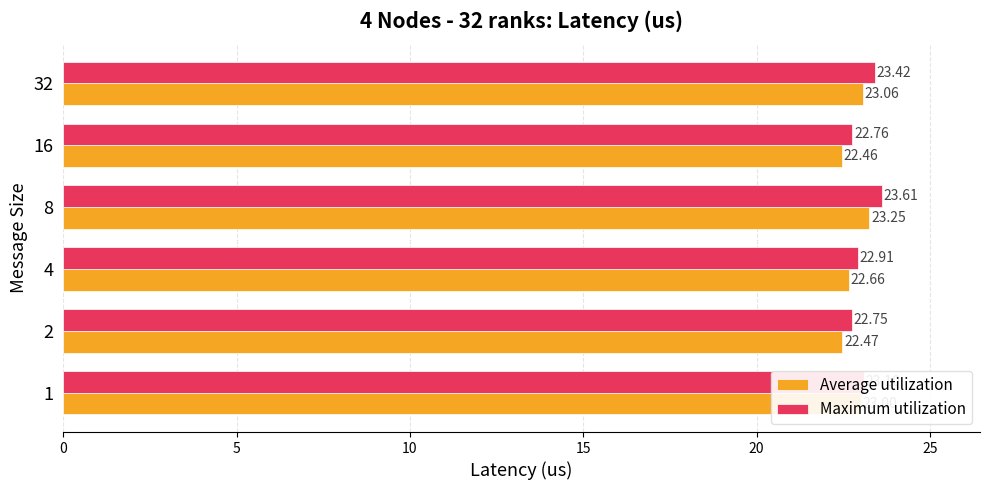

Rank the series at 16 from lowest to highest value.

Average utilization, Maximum utilization